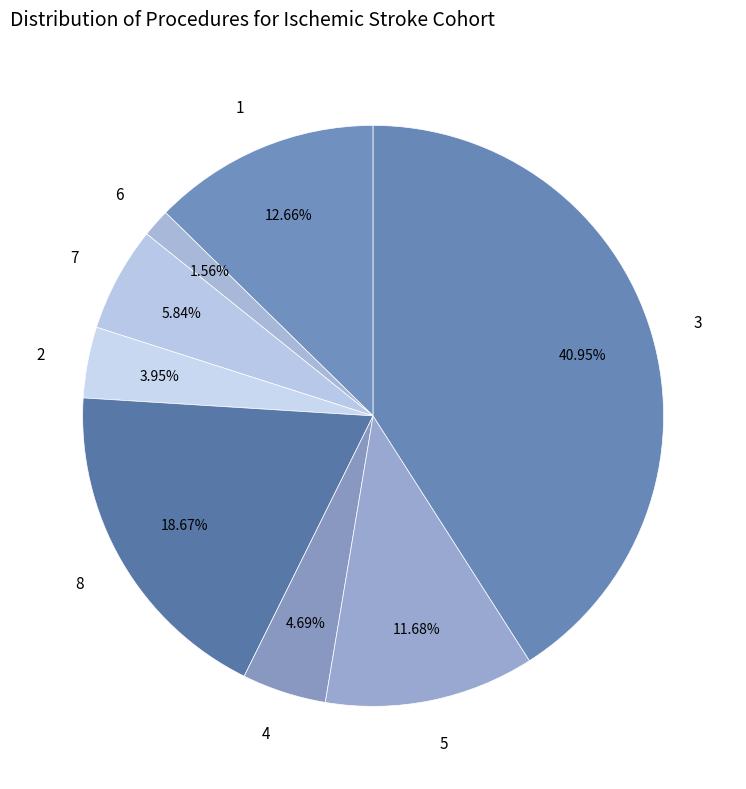

Rank the categories by value from highest to lowest.

3, 8, 1, 5, 7, 4, 2, 6